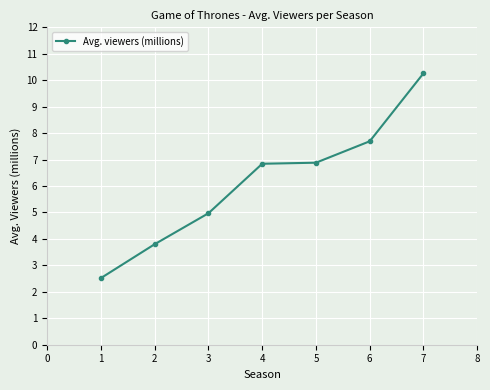

True or false: there are more than 1 points higher than both neighbors.

False